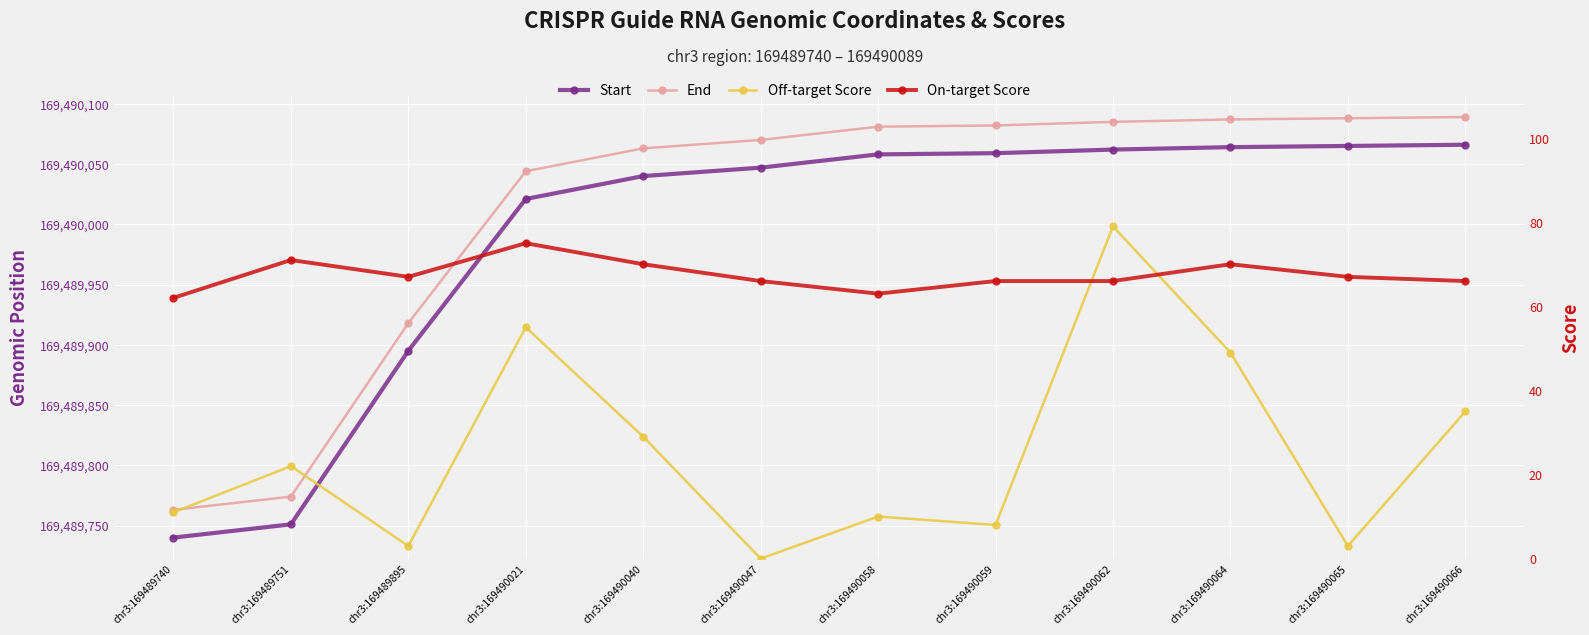

Which series has the widest spread of values?

Start